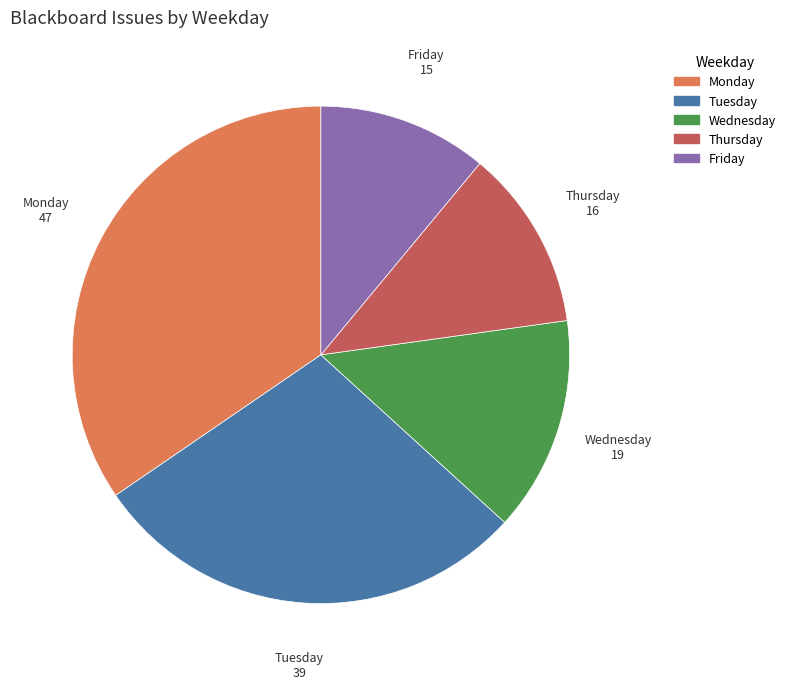

Do Tuesday and Friday together represent more than half of the pie?

No